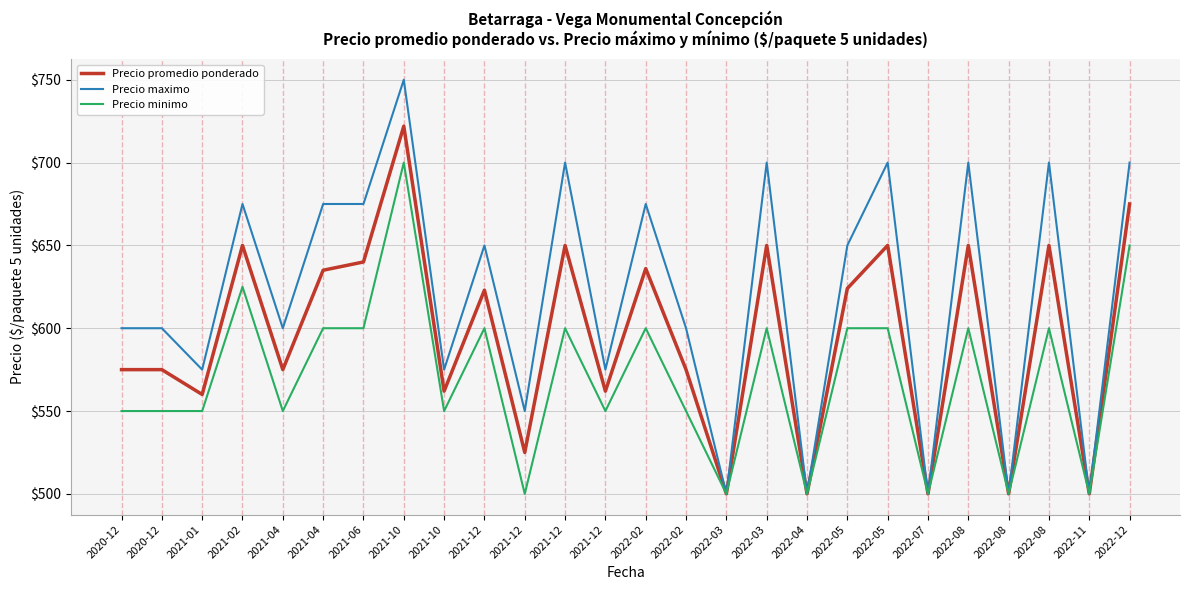

How many distinct data groups are displayed?

3